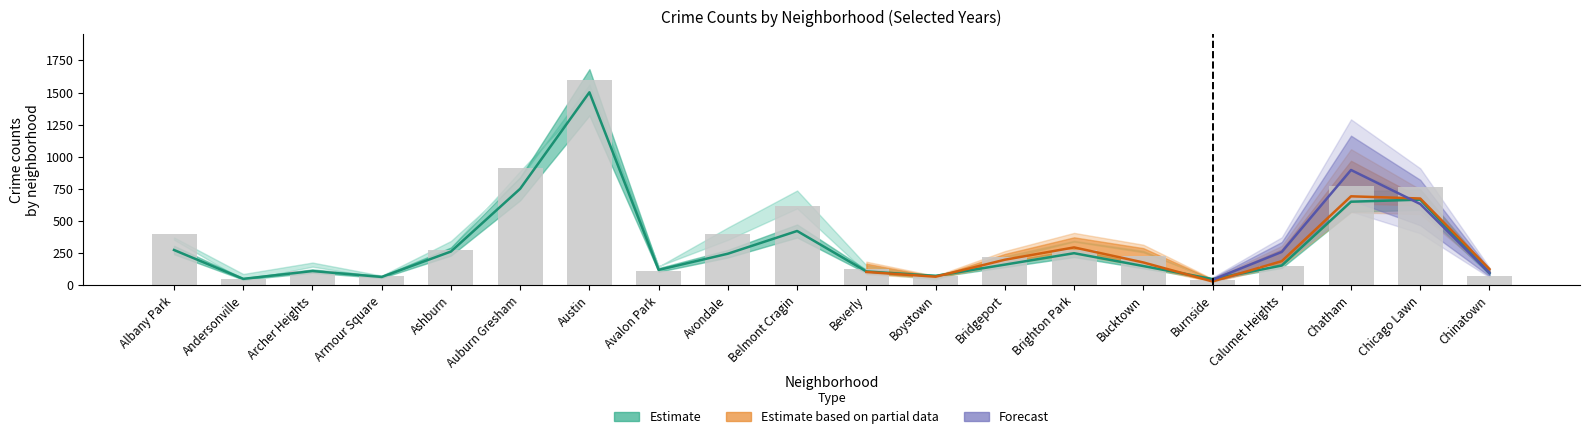

Reading left to right, extract all data points from this chart.

2024: 372	87	176	74	344	835	1563	141	449	737	155	61	225	345	267	42	259	897	632	95
2022: 256	32	148	63	212	834	1303	145	253	499	103	66	198	294	177	29	187	692	675	125
2020: 274	49	110	64	262	751	1502	119	245	422	107	72	160	249	149	47	153	650	666	95
2015: 354	38	155	87	290	888	1461	150	378	598	145	44	204	339	256	51	180	713	677	94
2018: 401	47	109	74	277	913	1601	111	402	619	126	70	218	272	227	41	146	771	764	68
2016: 363	51	144	57	358	1033	1547	148	353	699	98	74	231	392	288	47	180	745	675	80